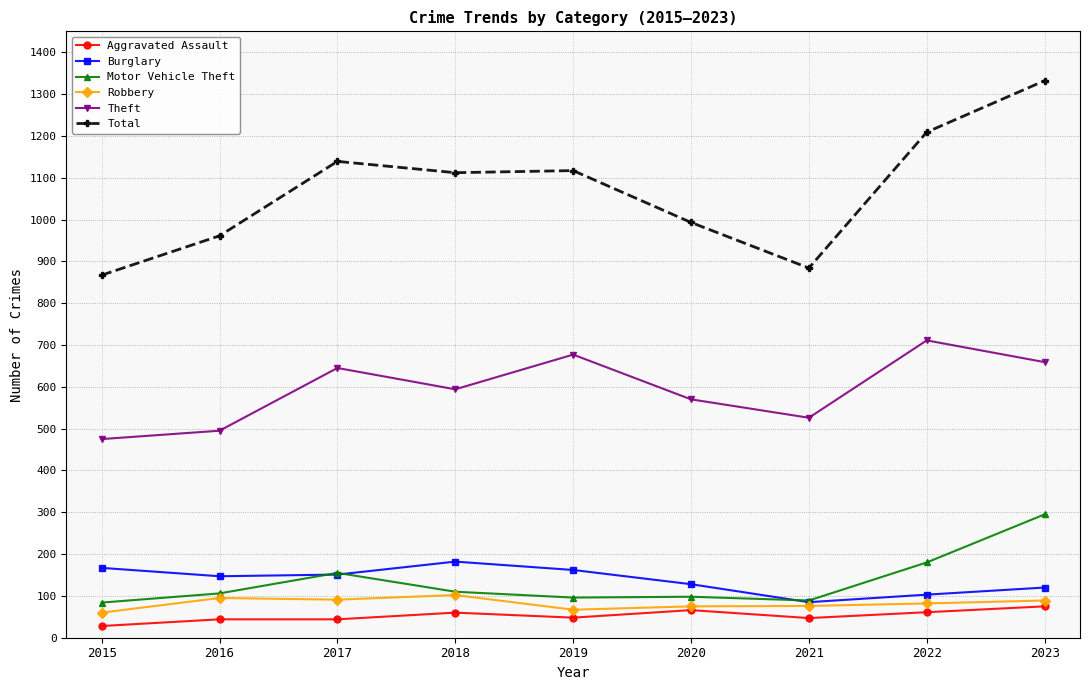

What is the greatest value displayed?

1332